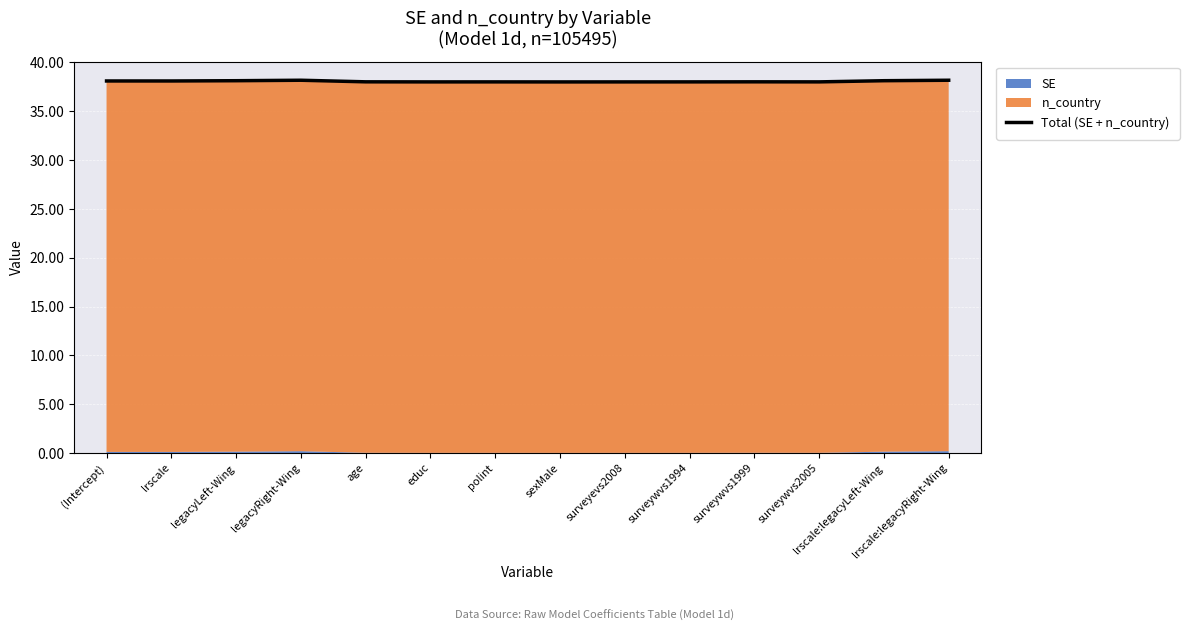

Reading left to right, transcribe all the data shown in this chart.

(Intercept)=38.1	lrscale=38.1	legacyLeft-Wing=38.1	legacyRight-Wing=38.2	age=38.0	educ=38.0	polint=38.0	sexMale=38.0	surveyevs2008=38.0	surveywvs1994=38.0	surveywvs1999=38.0	surveywvs2005=38.0	lrscale:legacyLeft-Wing=38.1	lrscale:legacyRight-Wing=38.2